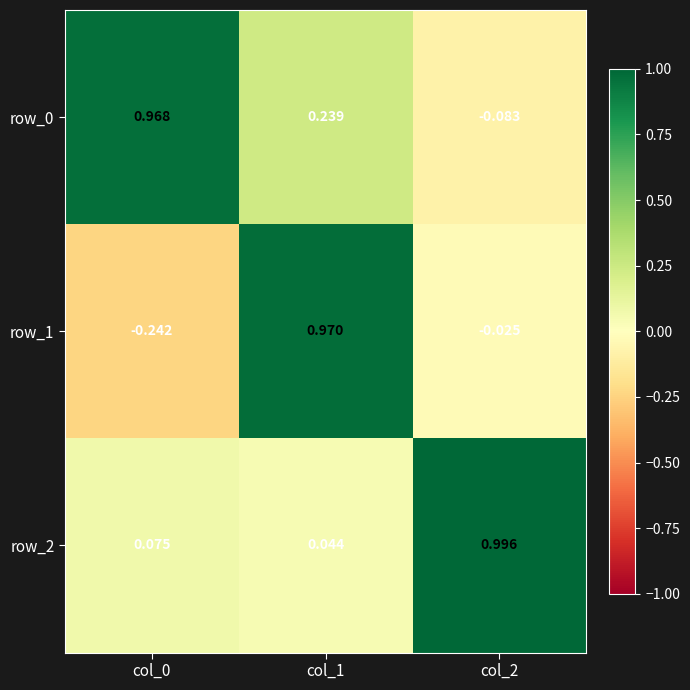

Rank the categories by row_1 value from lowest to highest.

col_0, col_2, col_1